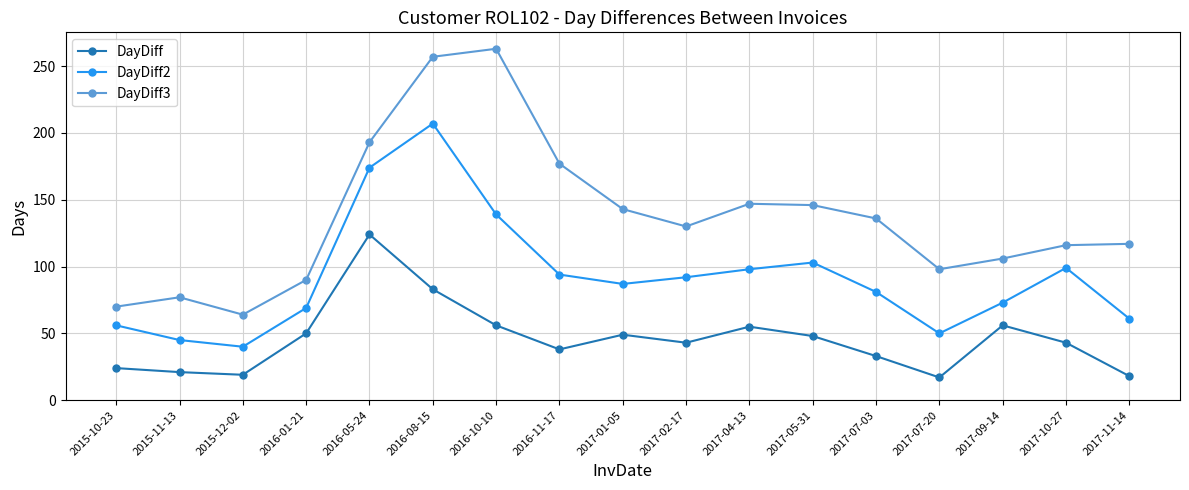

Which series has the largest total across all categories?

DayDiff3